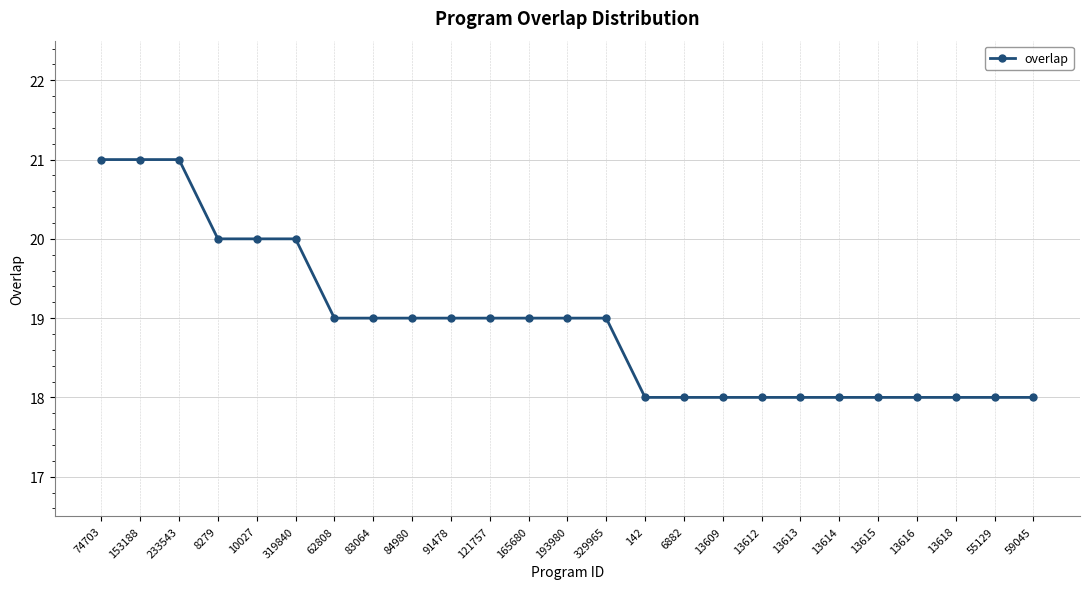

What is the minimum value shown in the chart?

18